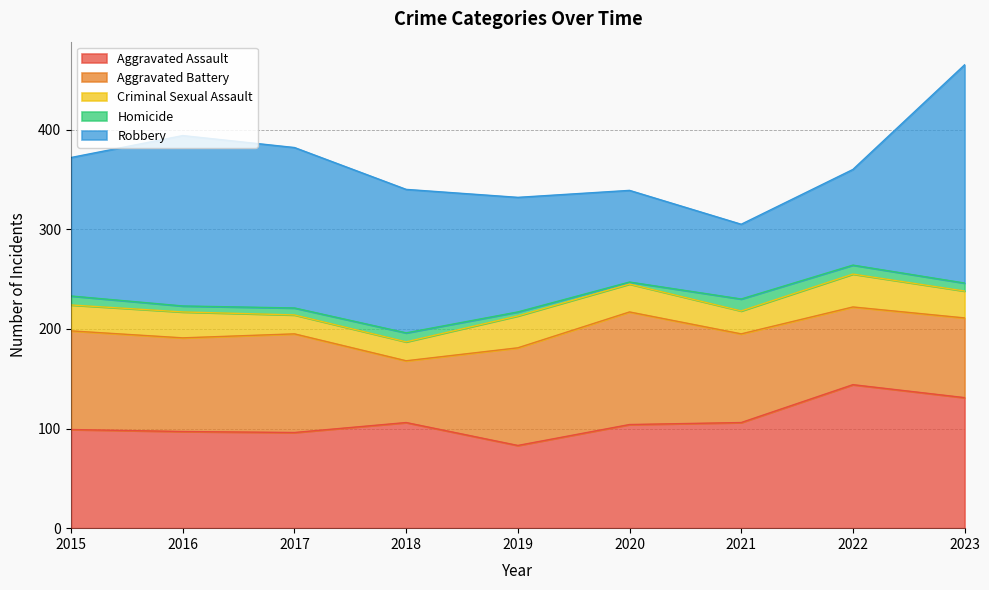

Which series has the largest total across all categories?

Robbery